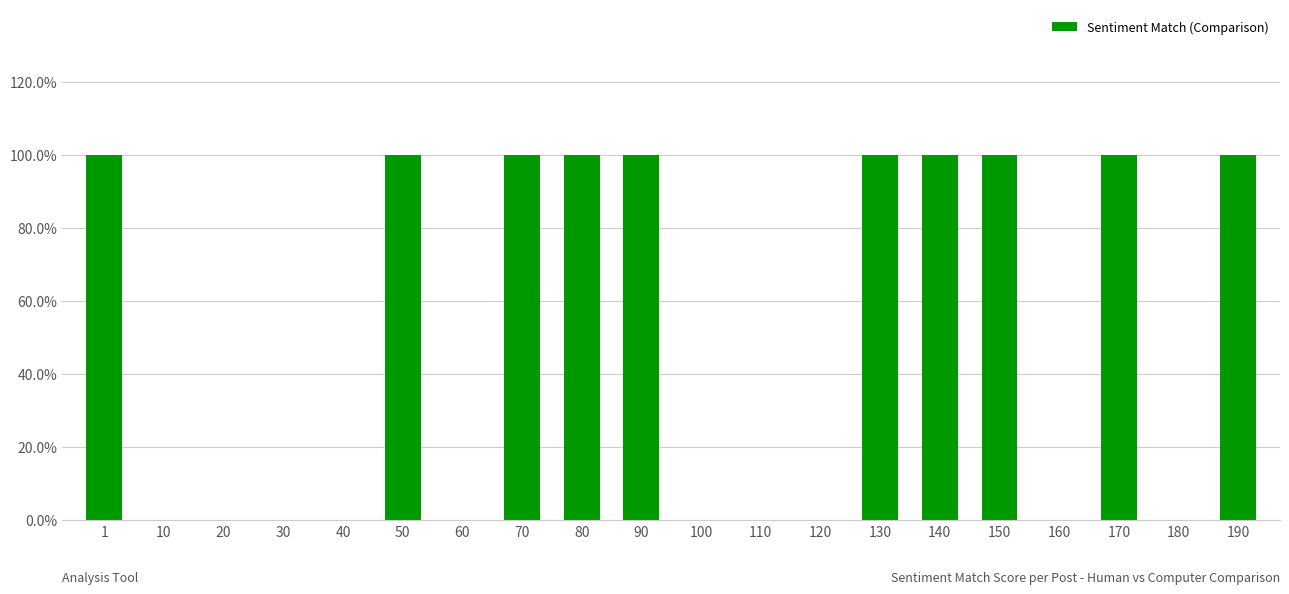

Are the bars horizontal?

No